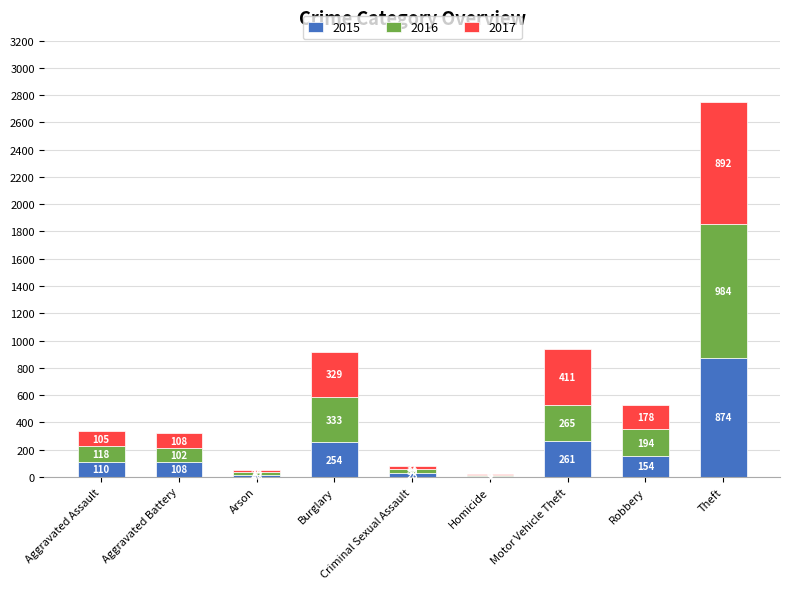

What is the highest value of the 2015 series?

874